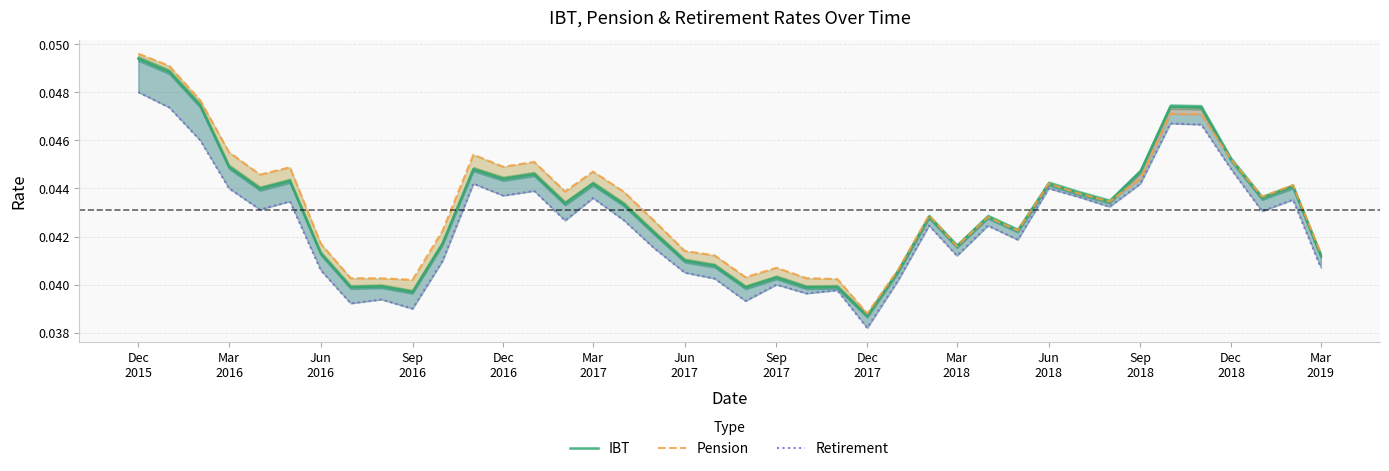

How many interior local valleys does the IBT series have?

12